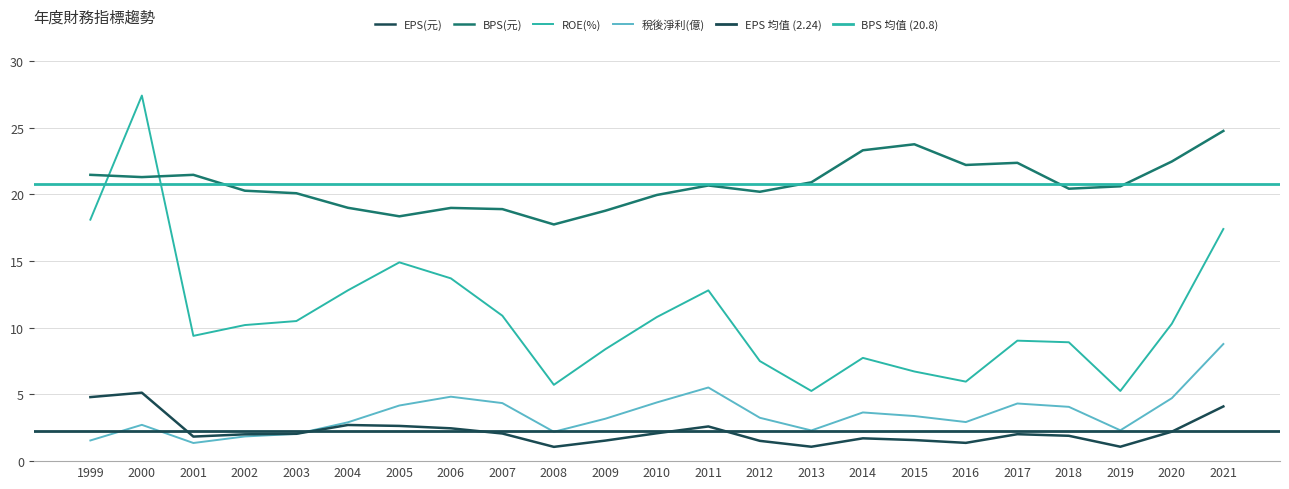

What is the sum of the 稅後淨利(億) values at 2018 and 2021?

12.8